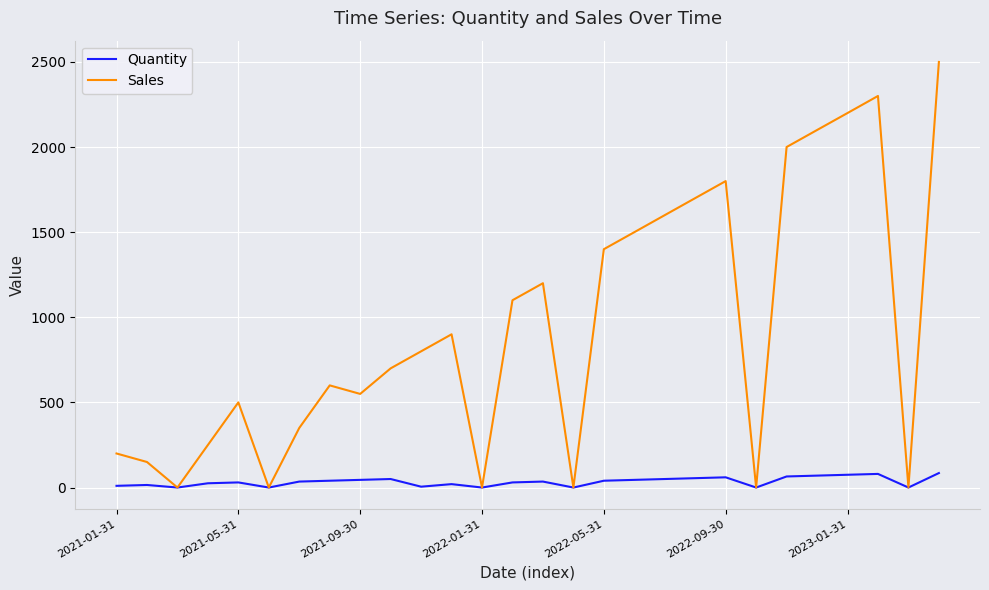

Does the chart have visible grid lines?

Yes